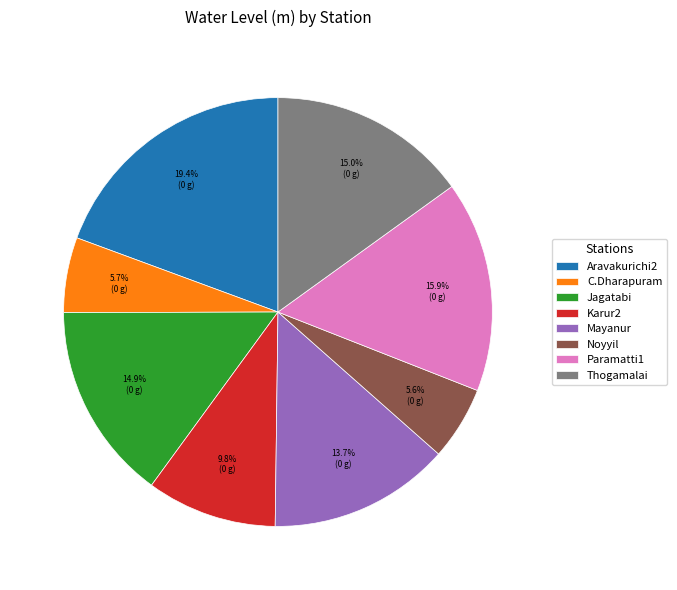

Count the number of slices in the pie.

8